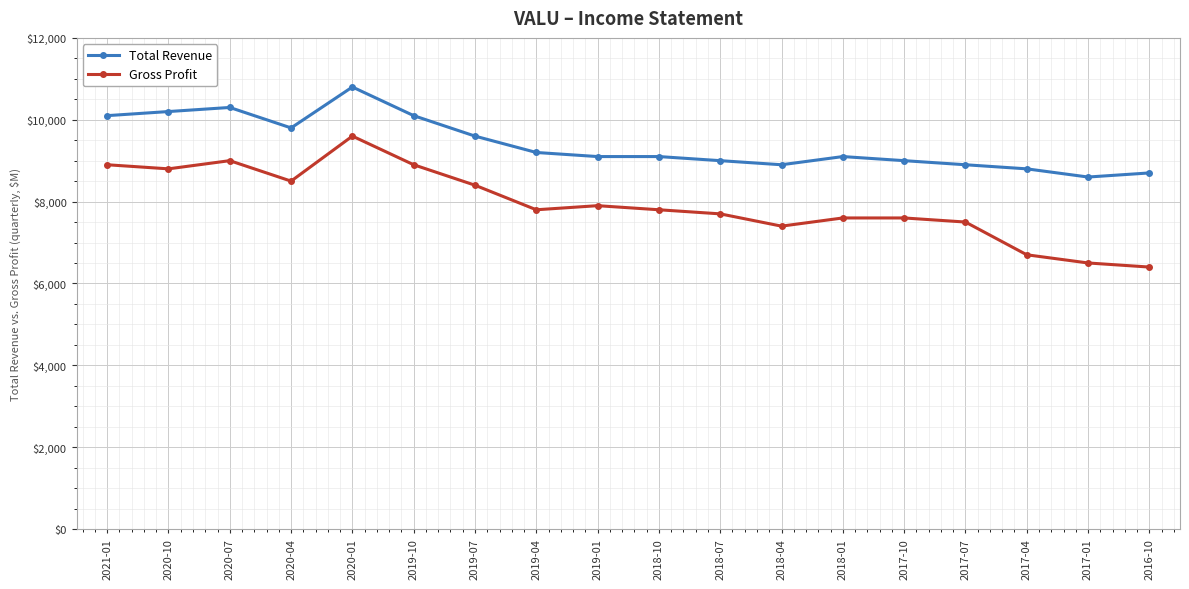

Reading left to right, list all the values displayed in this chart.

Total Revenue: 2021-01=10100	2020-10=10200	2020-07=10300	2020-04=9800	2020-01=10800	2019-10=10100	2019-07=9600	2019-04=9200	2019-01=9100	2018-10=9100	2018-07=9000	2018-04=8900	2018-01=9100	2017-10=9000	2017-07=8900	2017-04=8800	2017-01=8600	2016-10=8700
Gross Profit: 2021-01=8900	2020-10=8800	2020-07=9000	2020-04=8500	2020-01=9600	2019-10=8900	2019-07=8400	2019-04=7800	2019-01=7900	2018-10=7800	2018-07=7700	2018-04=7400	2018-01=7600	2017-10=7600	2017-07=7500	2017-04=6700	2017-01=6500	2016-10=6400